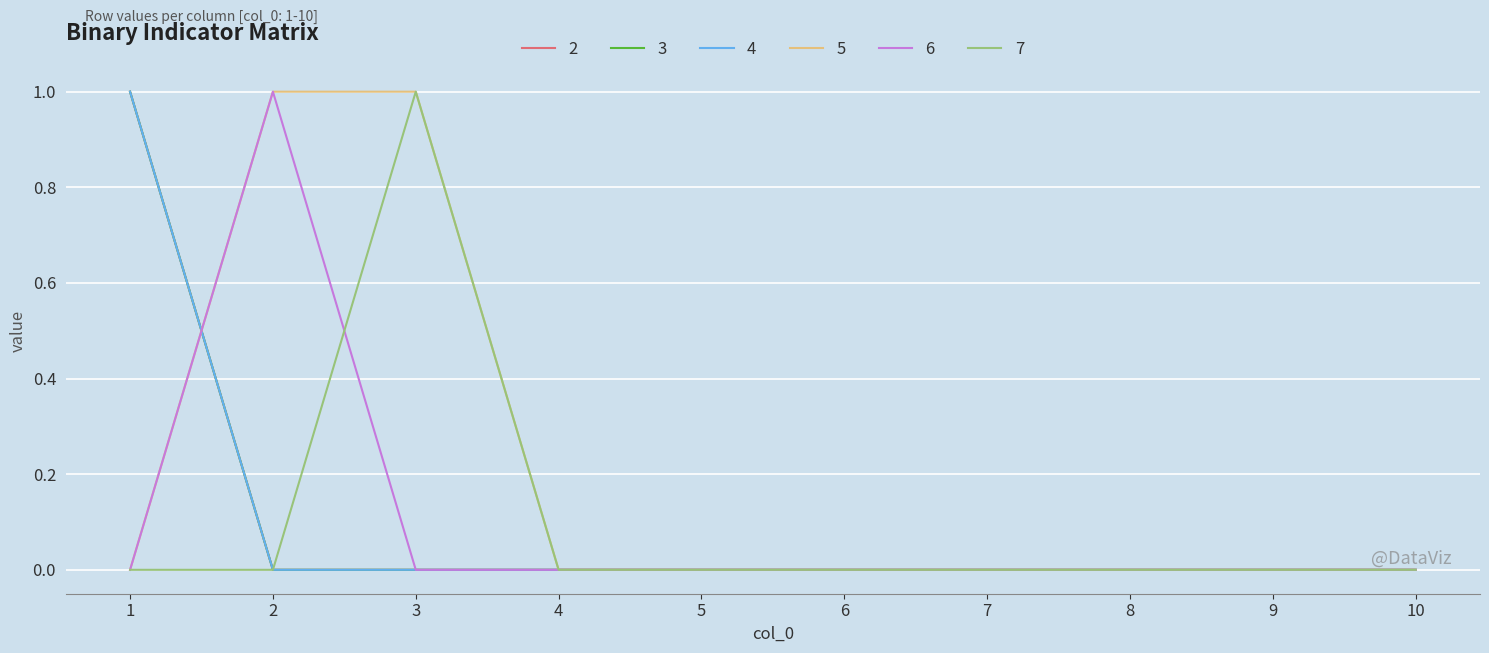

Is it true that 4 equals 0 at 7?

True